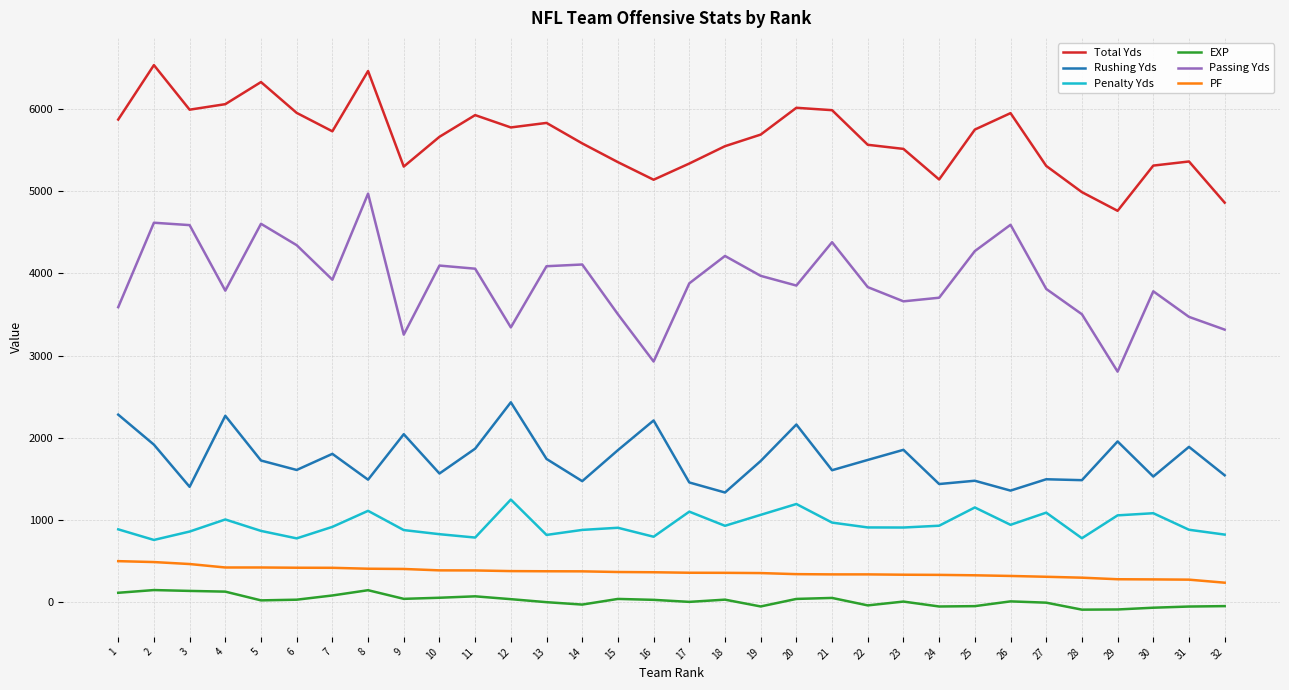

Which series has the largest total across all categories?

Total Yds